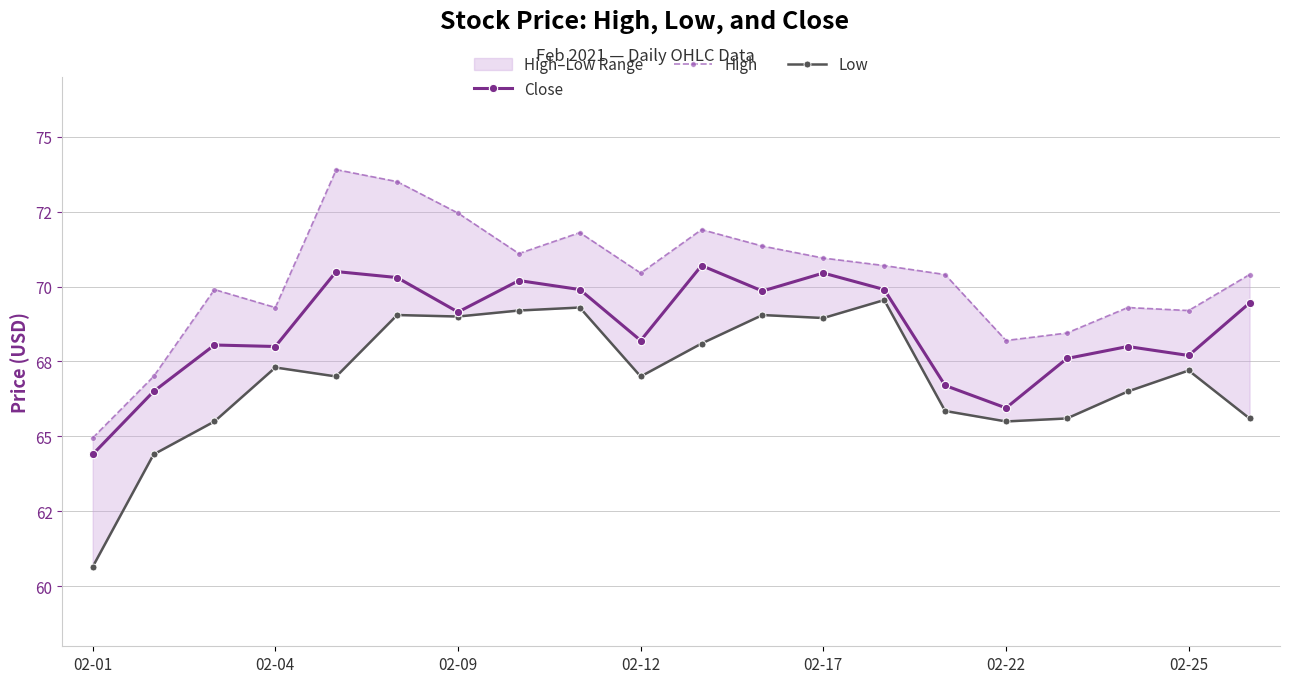

What is the difference between the maximum and minimum values in the Low series?

8.9